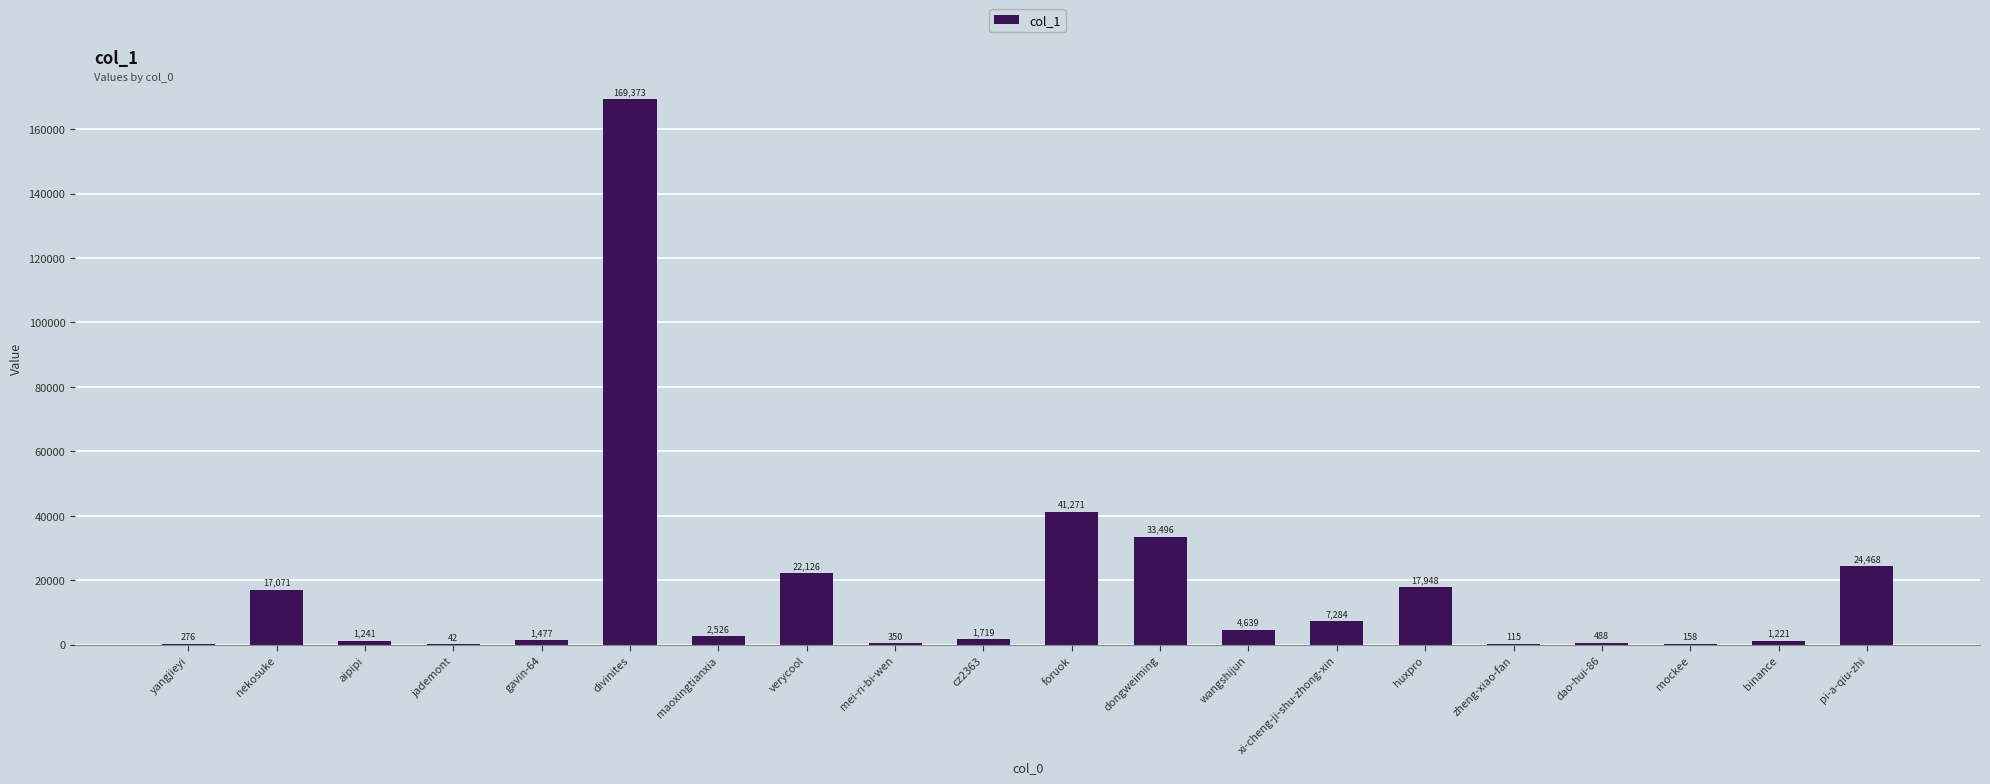

How many categories are shown in the chart?

20